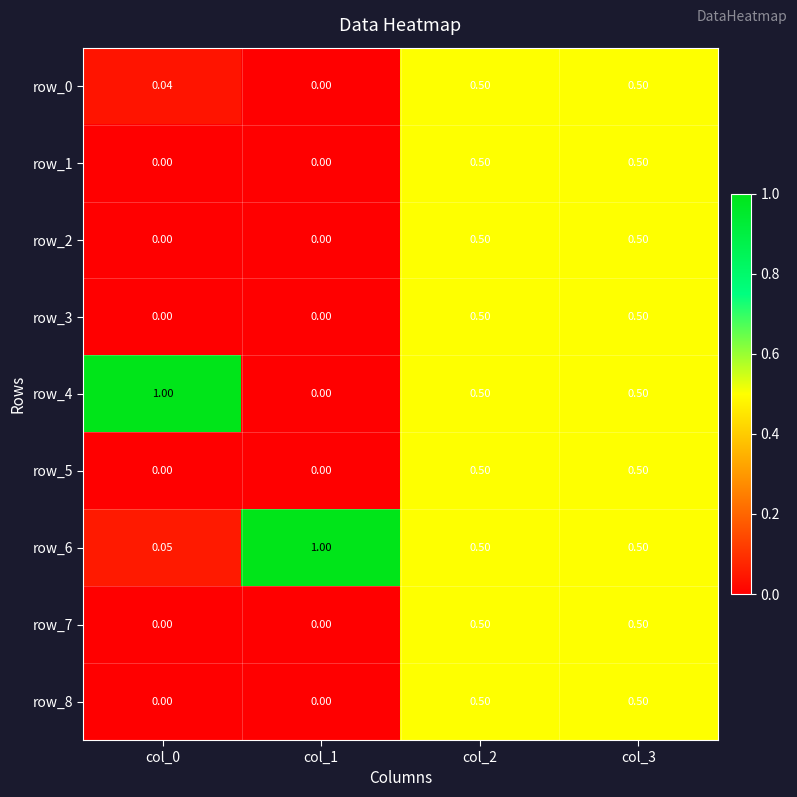

Is the value of row_6 at col_3 greater than the value of row_0 at col_1?

Yes